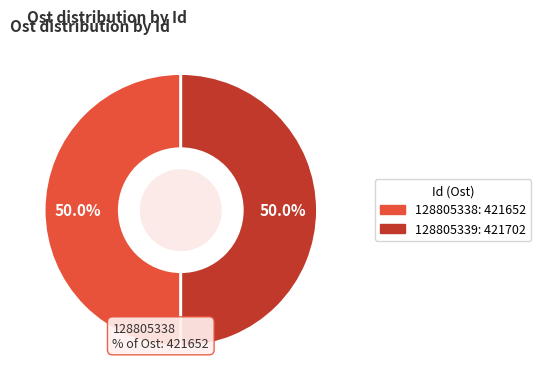

Approximately how many times larger is the value at 128805338 compared to 128805339?

1.0